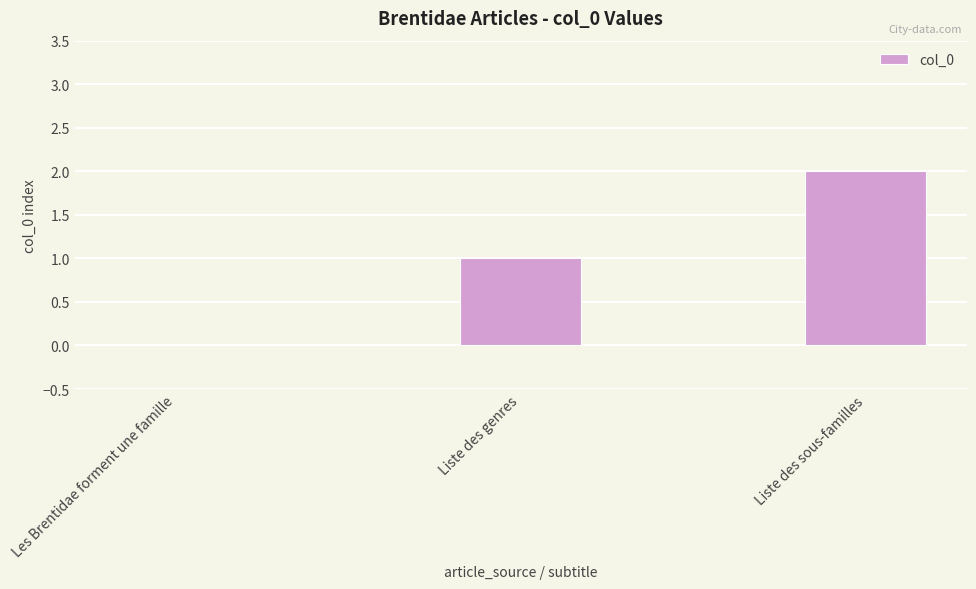

Between Les Brentidae forment une famille and Liste des sous-familles, which is larger?

Liste des sous-familles